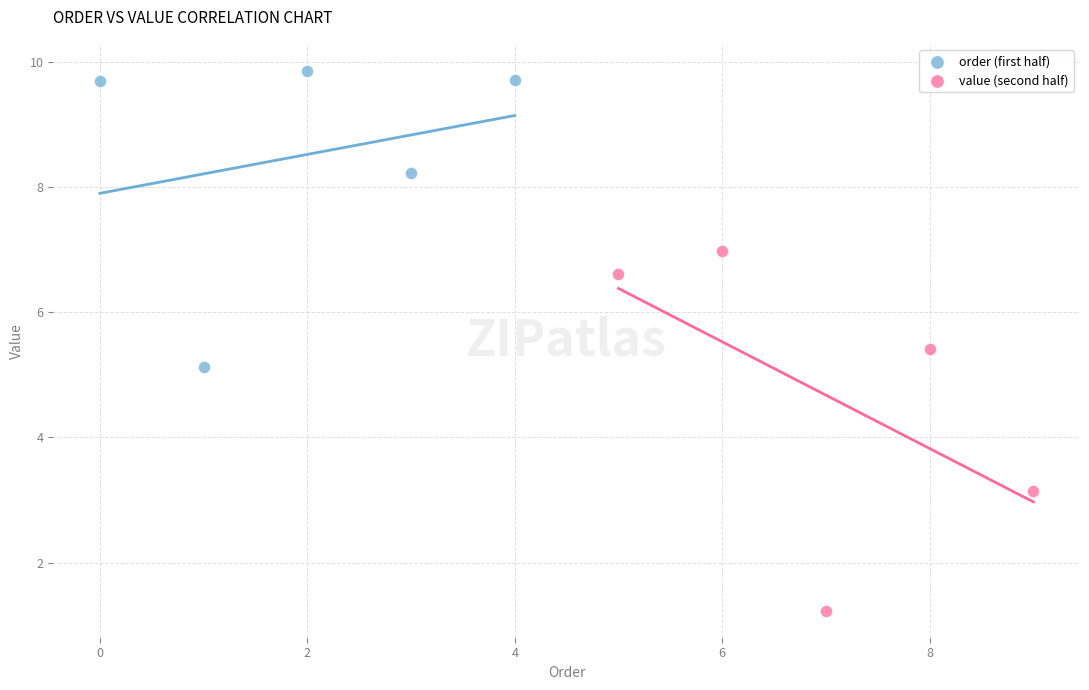

Which series reaches the maximum Y coordinate?

order (first half)